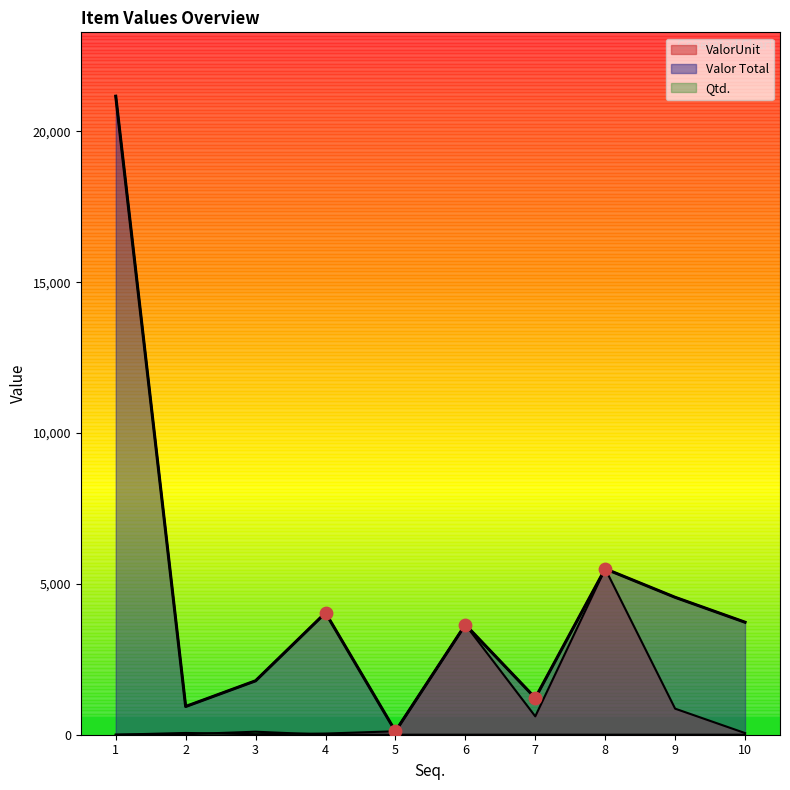

What are all the series names shown in the legend?

ValorUnit, Valor Total, Qtd.